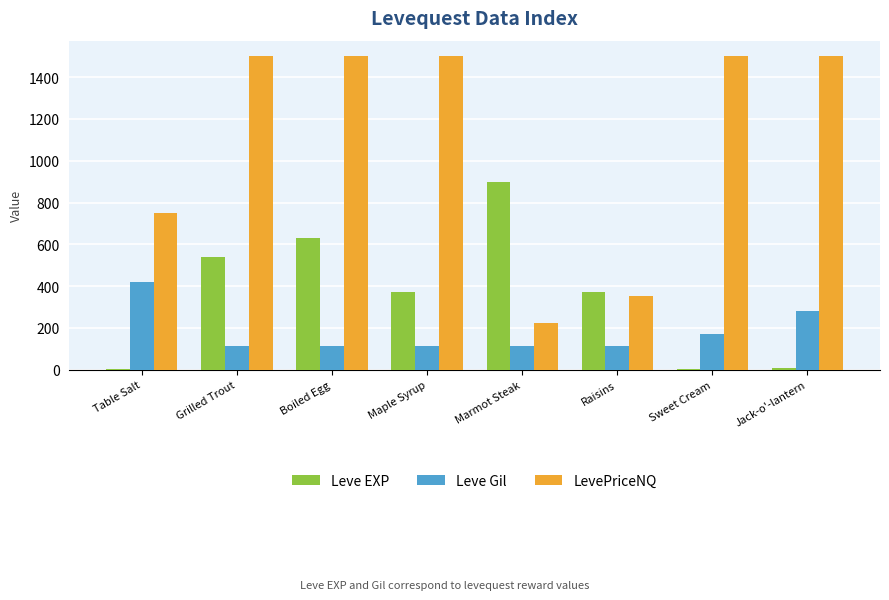

Are the bars horizontal?

No